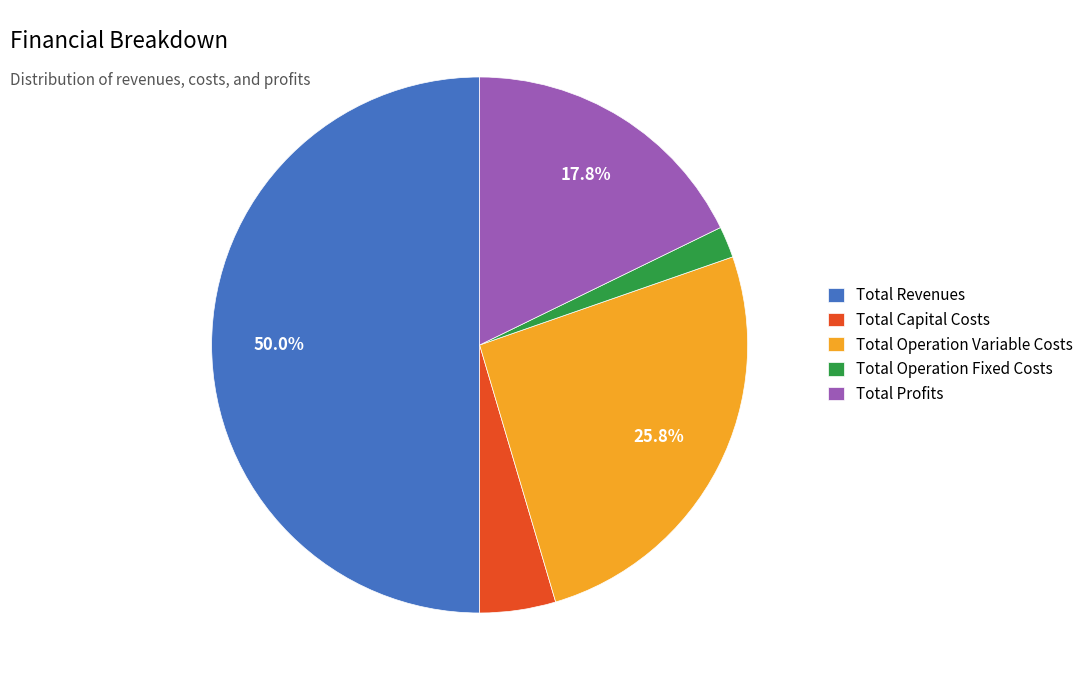

Combined, do Total Profits and Total Capital Costs account for over 50%?

No